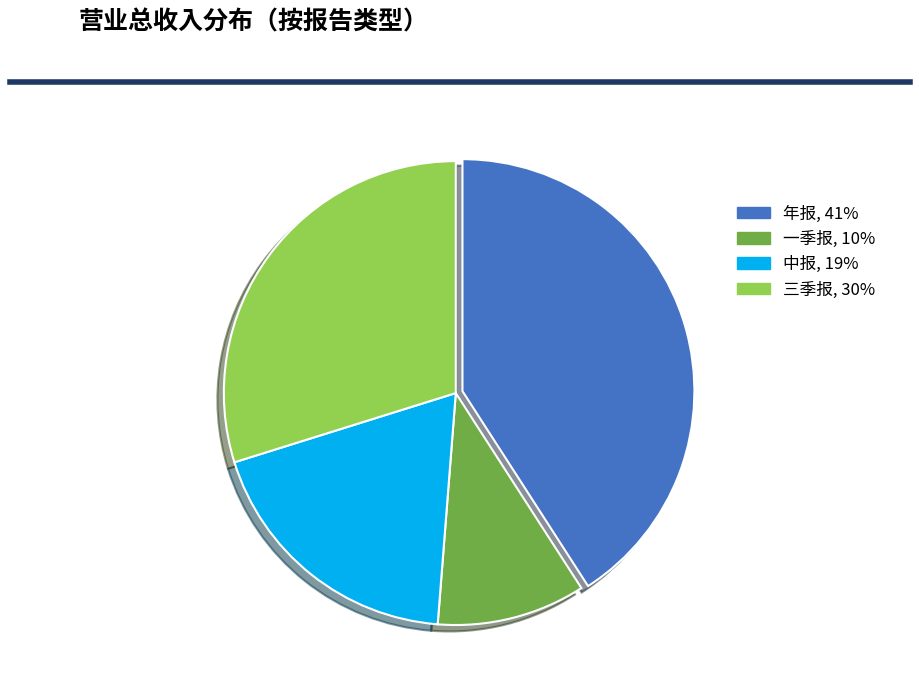

What is the ratio of the value at 一季报 to the value at 中报?

0.5